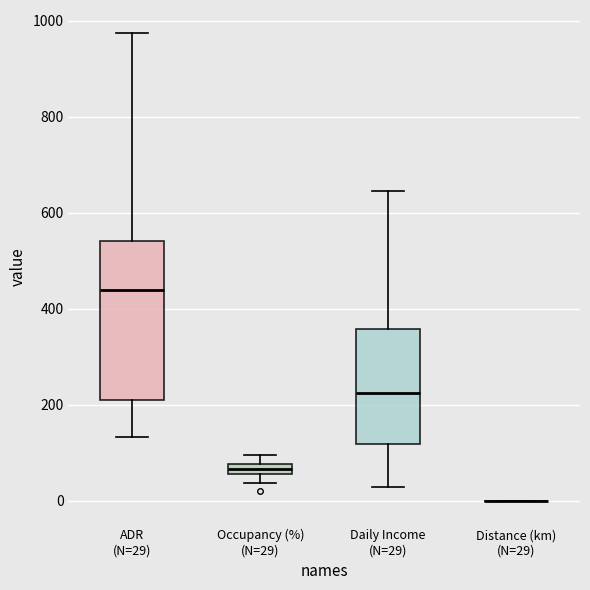

Comparing the boxes themselves (not the whiskers), which one is the tallest?

ADR (N=29)